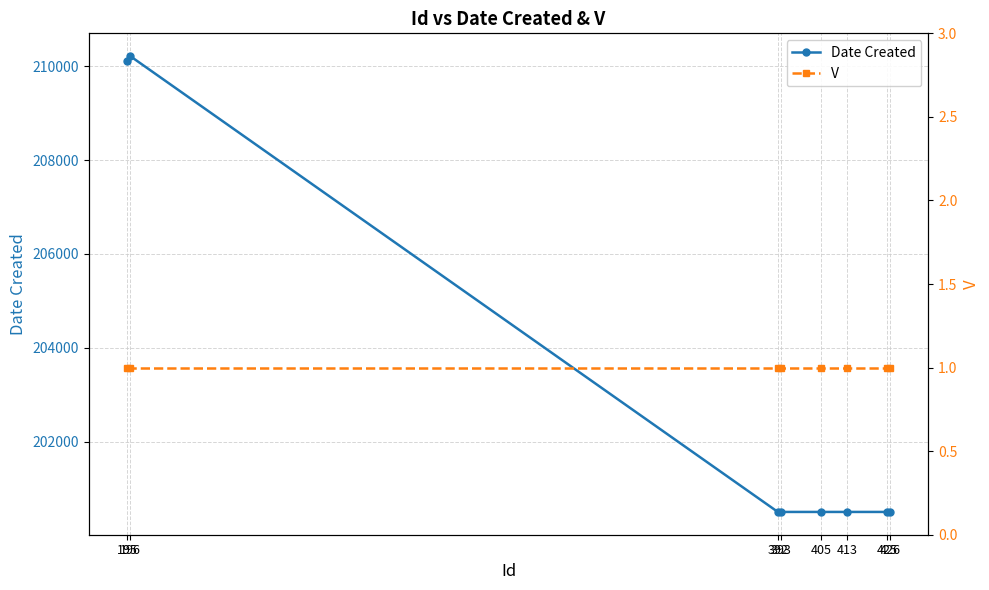

True or false: V and Date Created cross at least once.

False